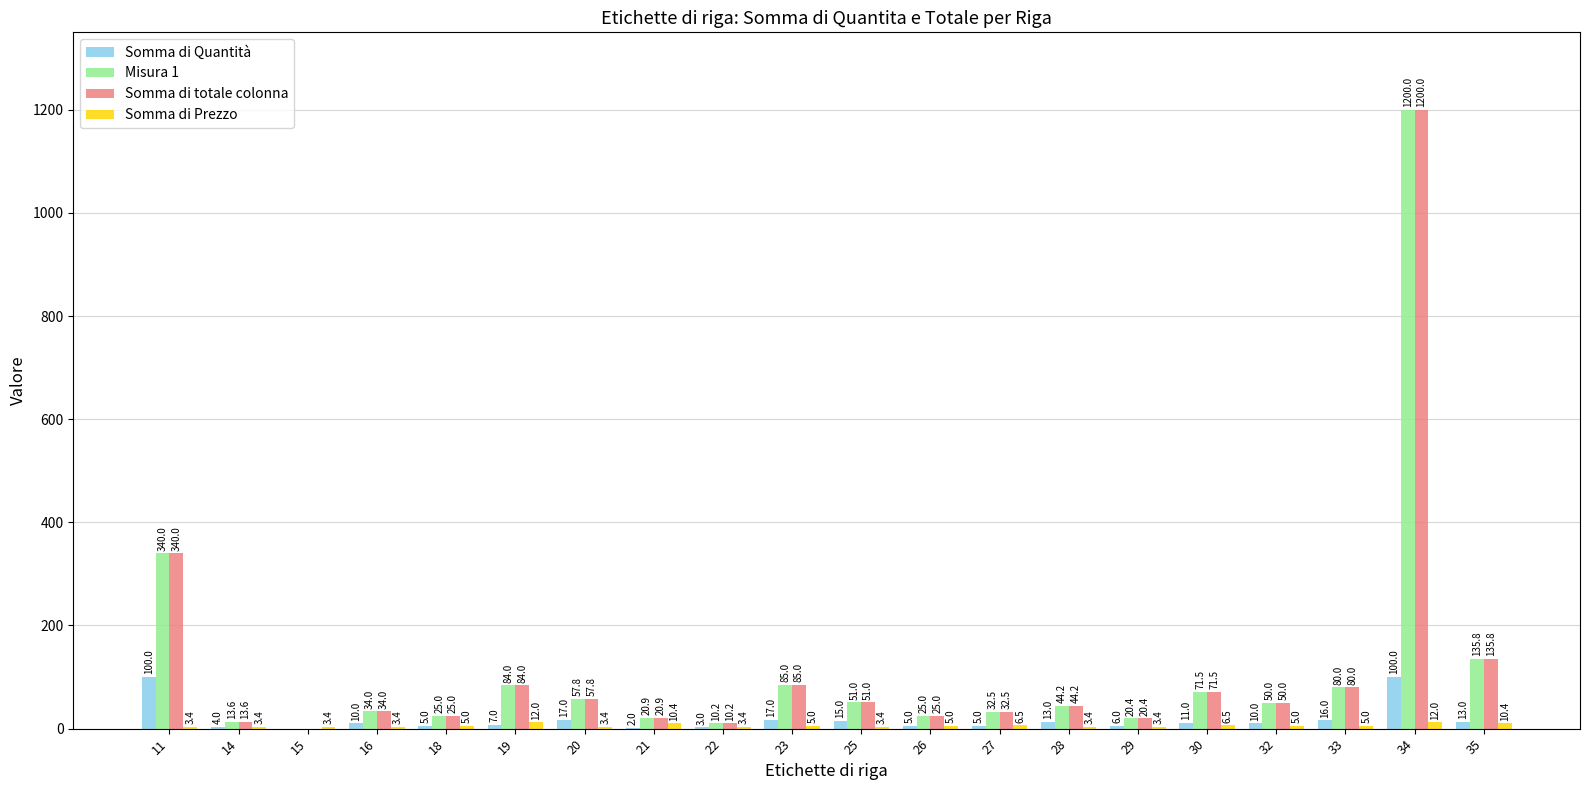

True or false: Somma di Quantità has a value of 11.0 at 30.

True